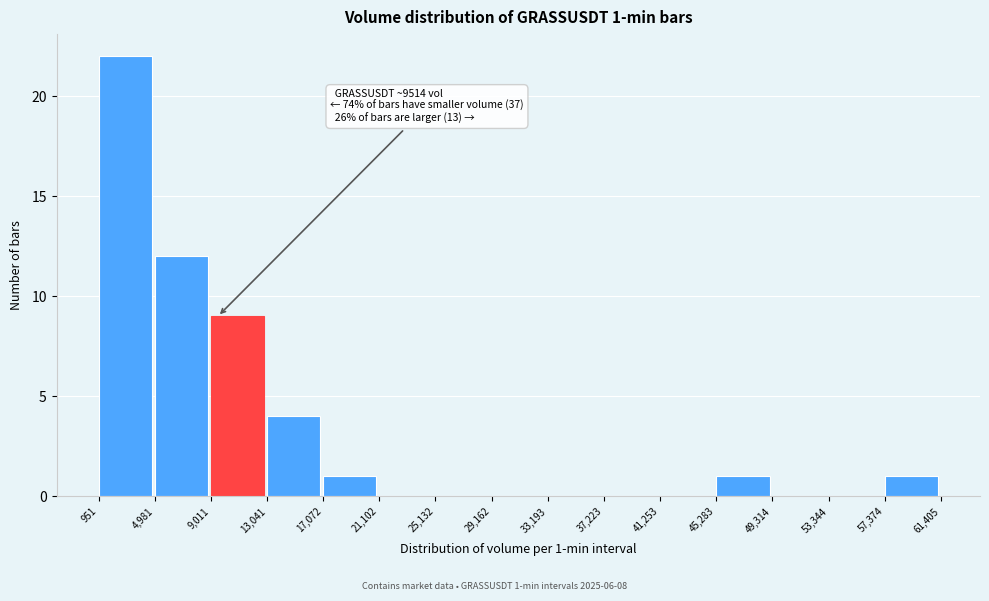

Which range on the x-axis has the tallest bar?

951 to 4,981